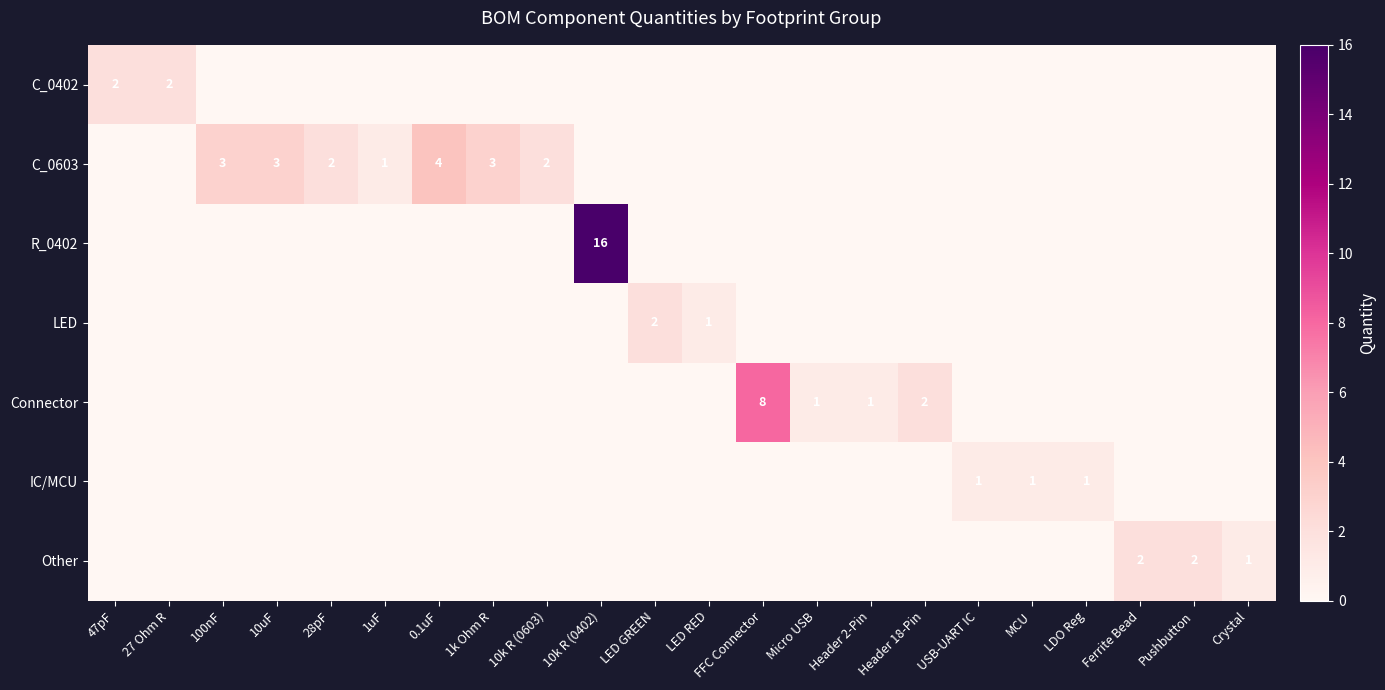

What is the difference between the second highest and second lowest values in the LED series?

1